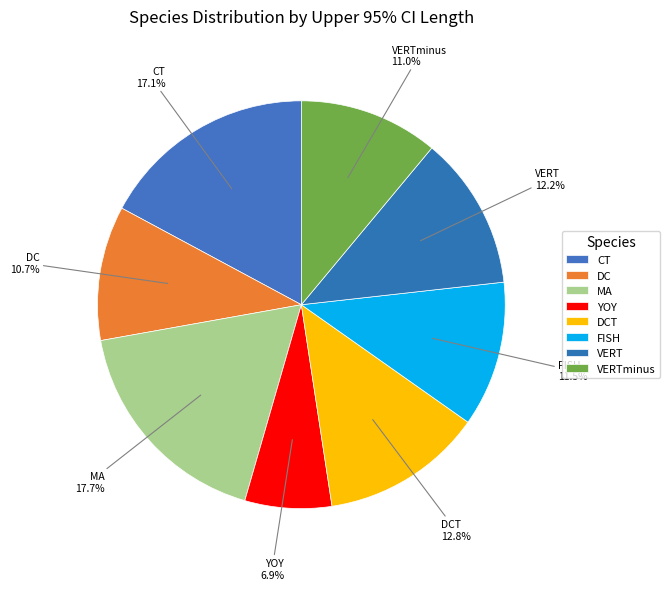

How many slices are in this pie chart?

8